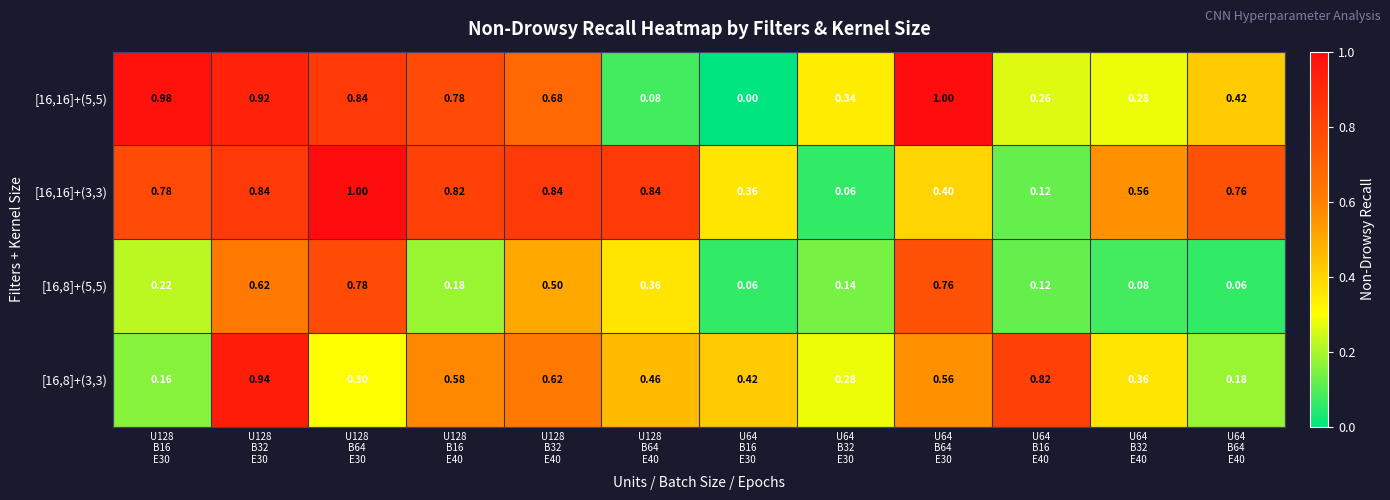

Which series has the largest range (max minus min)?

[16,16]+(5,5)